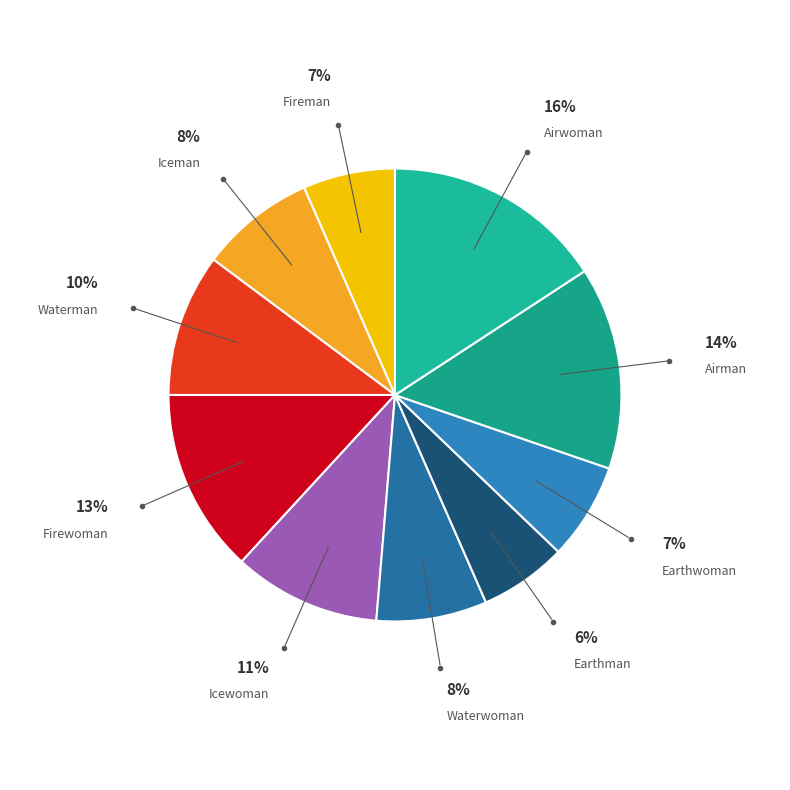

To the nearest percent, what is the combined percentage of Waterman and Earthman?

16%